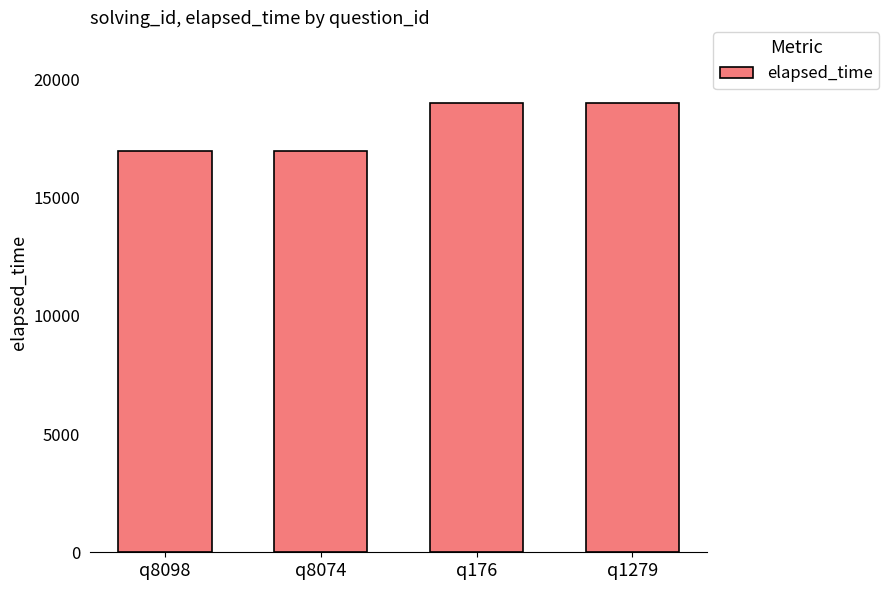

Reading left to right, list all the values displayed in this chart.

q8098=17000	q8074=17000	q176=19000	q1279=19000